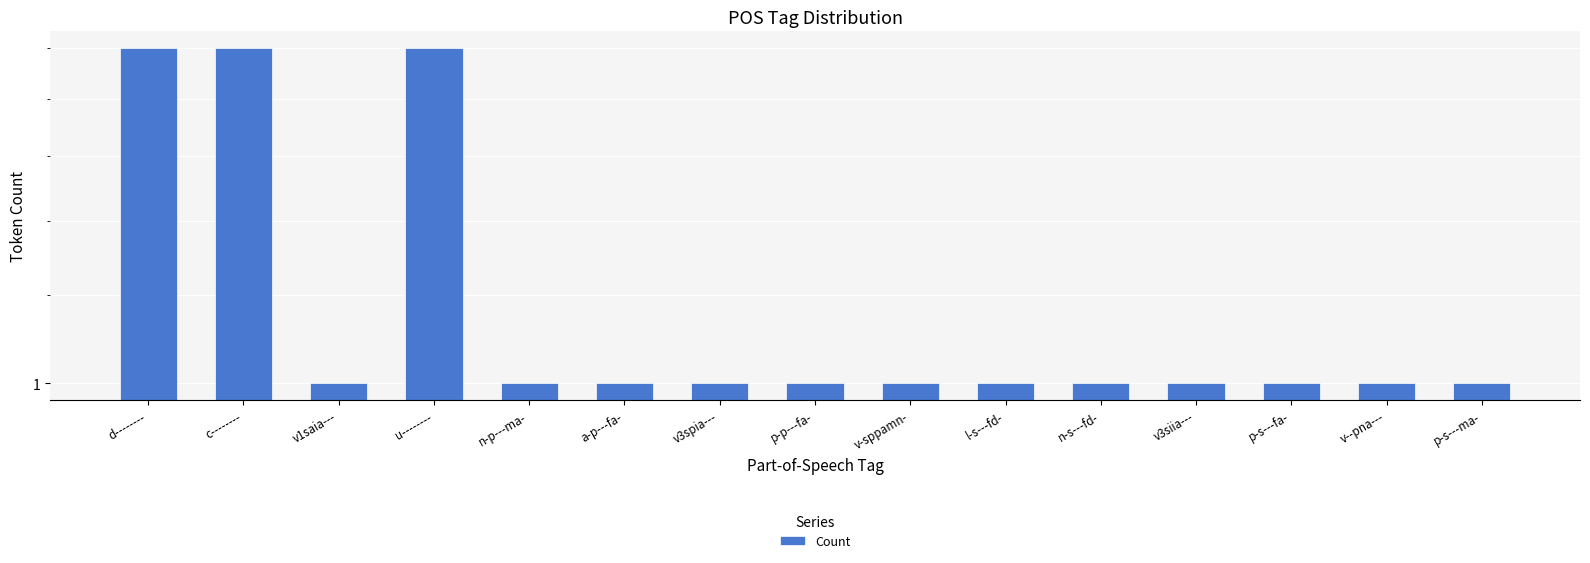

What is the ratio of the value at p-s---ma- to the value at n-p---ma-?

1.0